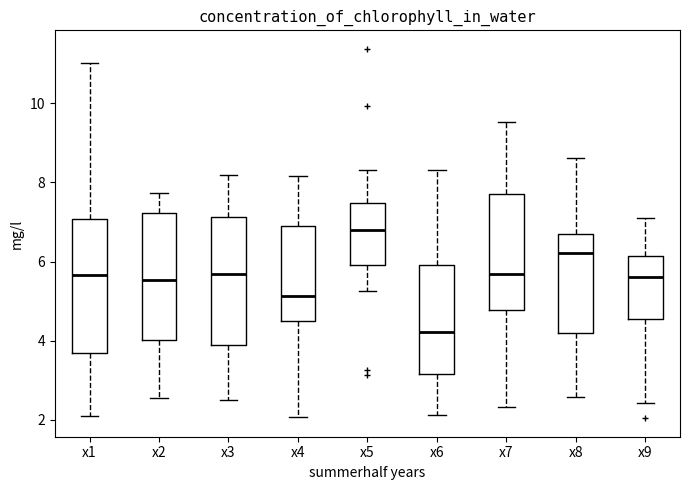

Reading left to right, read every box against the y-axis: the position of its median line, the range the box covers, and the ends of its whiskers. The values are not printed on the chart, so give them approximately, as read against the axis.

x1: median 5.6, box 3.6 to 7.0, whiskers 2.0 to 11.0
x2: median 5.6, box 4.0 to 7.2, whiskers 2.6 to 7.8
x3: median 5.6, box 3.8 to 7.2, whiskers 2.4 to 8.2
x4: median 5.2, box 4.4 to 6.8, whiskers 2.0 to 8.2
x5: median 6.8, box 6.0 to 7.4, whiskers 5.2 to 8.4
x6: median 4.2, box 3.2 to 6.0, whiskers 2.2 to 8.4
x7: median 5.6, box 4.8 to 7.8, whiskers 2.4 to 9.6
x8: median 6.2, box 4.2 to 6.6, whiskers 2.6 to 8.6
x9: median 5.6, box 4.6 to 6.2, whiskers 2.4 to 7.2